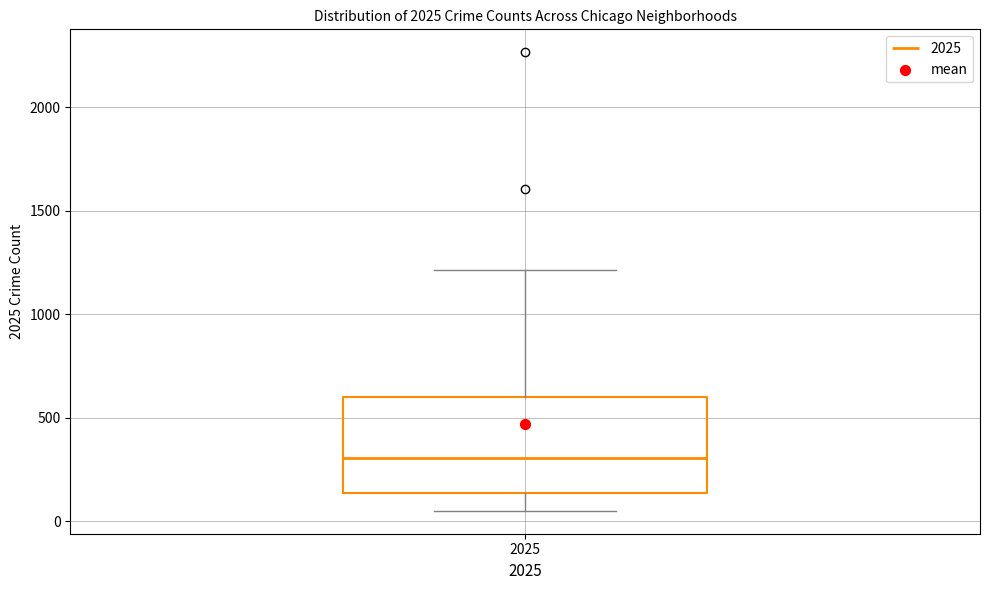

Where is the upper edge of the box at x = 2025 on the y-axis? The values are not printed on the chart, so give them approximately, as read against the axis.

600